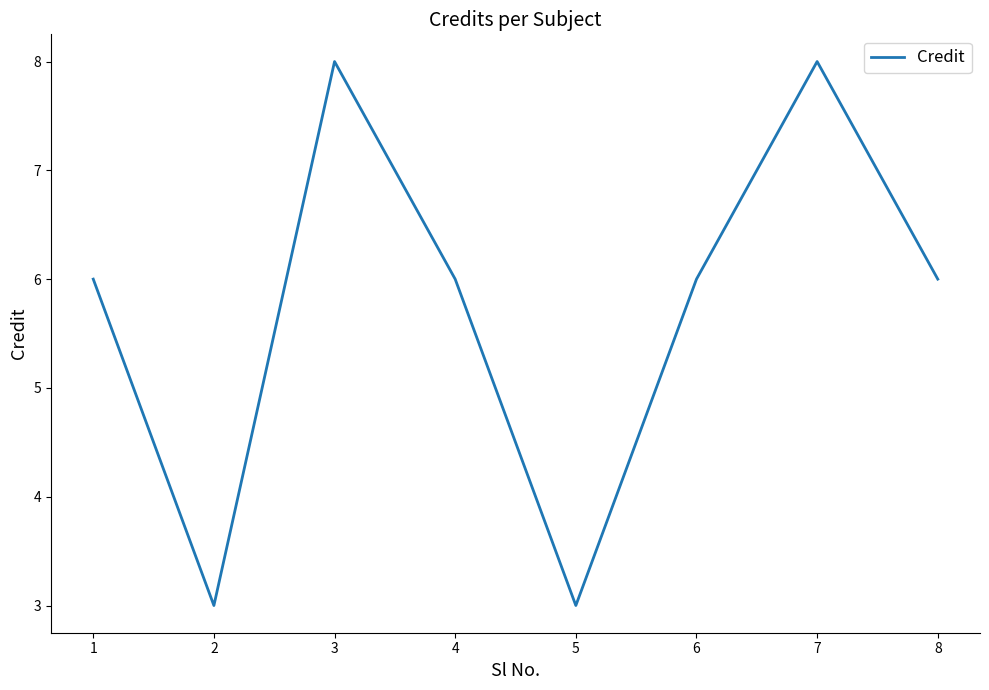

What is the greatest value displayed?

8